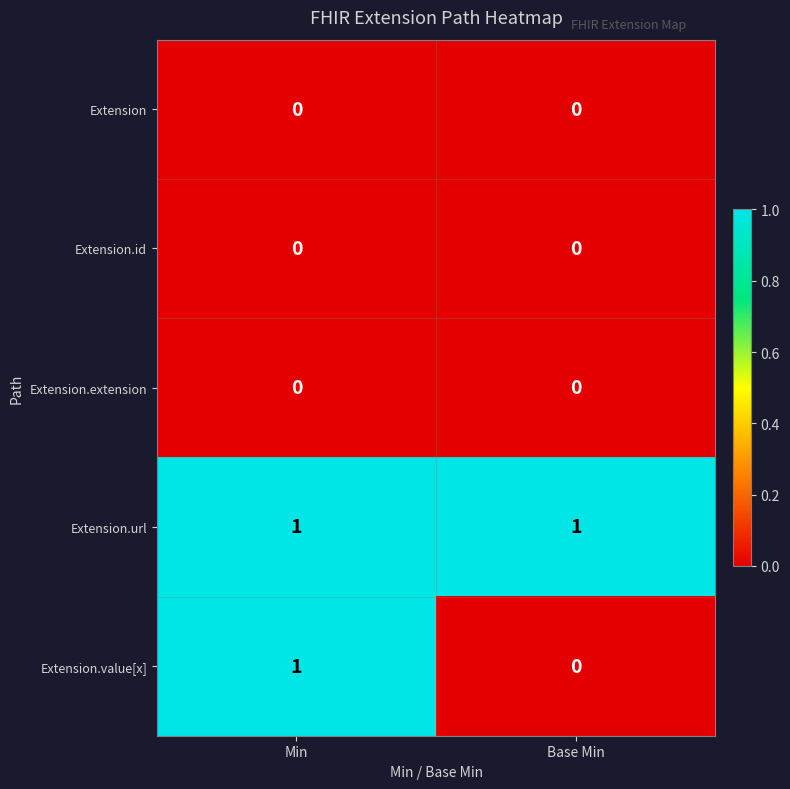

Reading left to right, what are all the values shown in this chart?

Extension: Min=0	Base Min=0
Extension.id: Min=0	Base Min=0
Extension.extension: Min=0	Base Min=0
Extension.url: Min=1	Base Min=1
Extension.value[x]: Min=1	Base Min=0